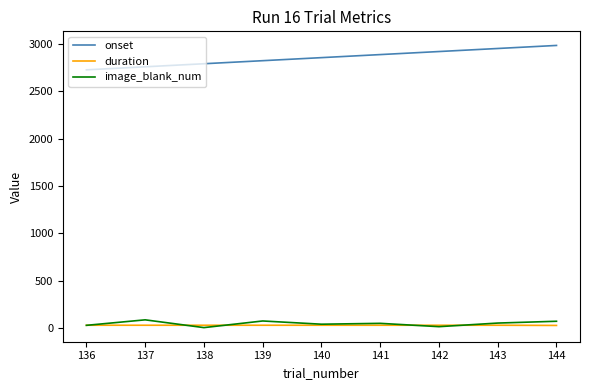

How many distinct data groups are displayed?

3